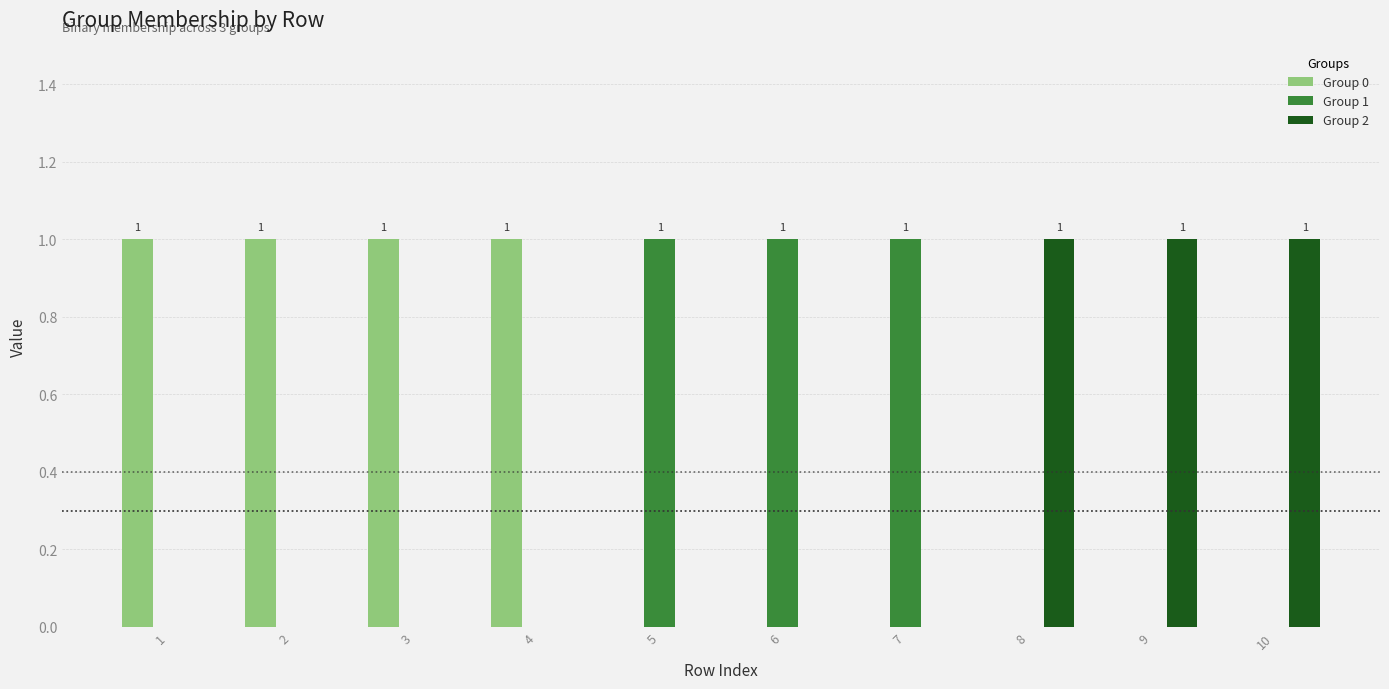

True or false: Group 0 has a value of 0 at 8.

True